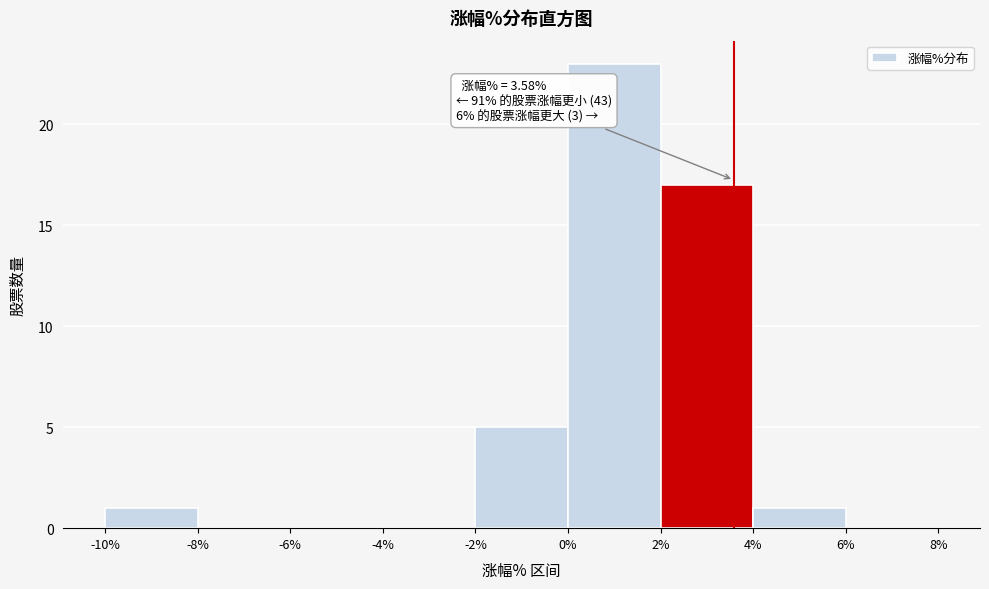

Over which range of the x-axis is the bar tallest?

0% to 2%